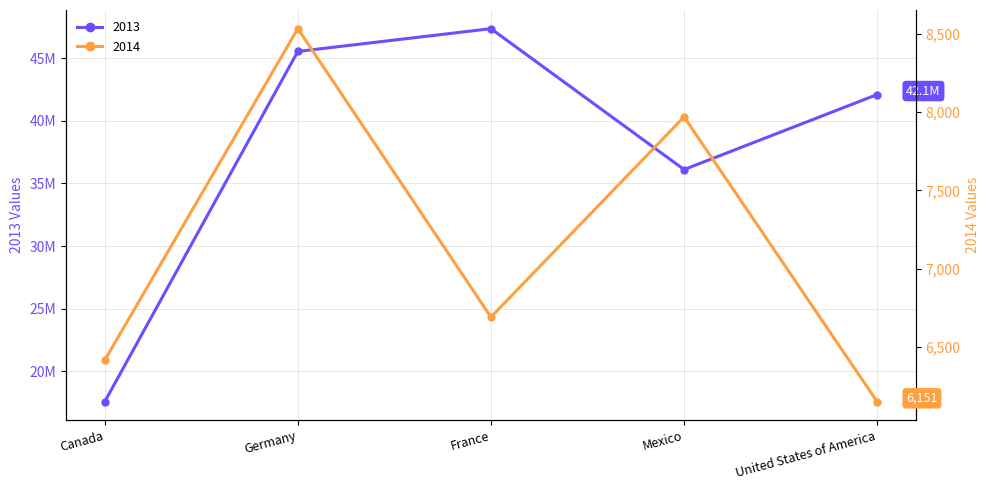

Reading left to right, what are all the values shown in this chart?

2013: Canada=17574728	Germany=45528443	France=47346421	Mexico=36104941	United States of America=42090382
2014: Canada=6416	Germany=8533	France=6692	Mexico=7970	United States of America=6151